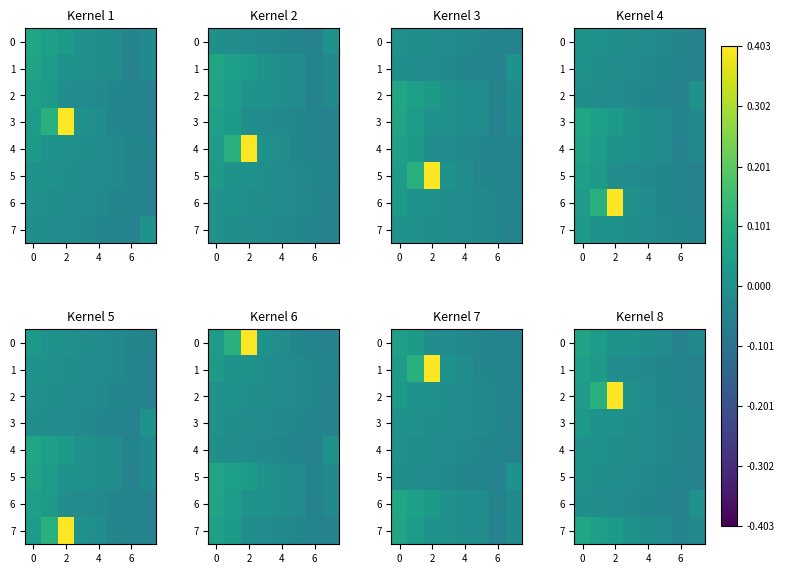

The value of 3 at 6 is -0.0. True or false?

False